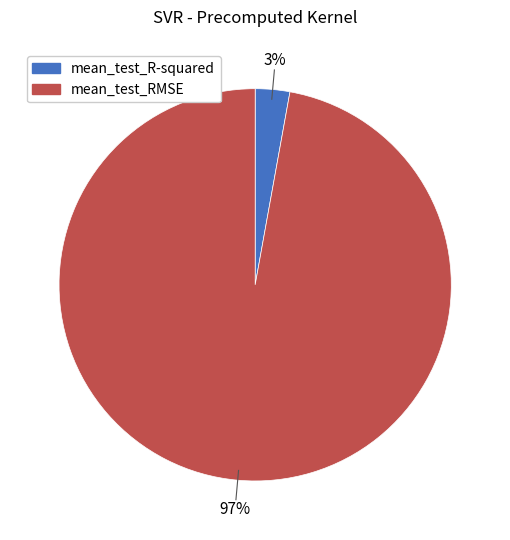

The mean_test_RMSE slice represents 97% of the pie. True or false?

True